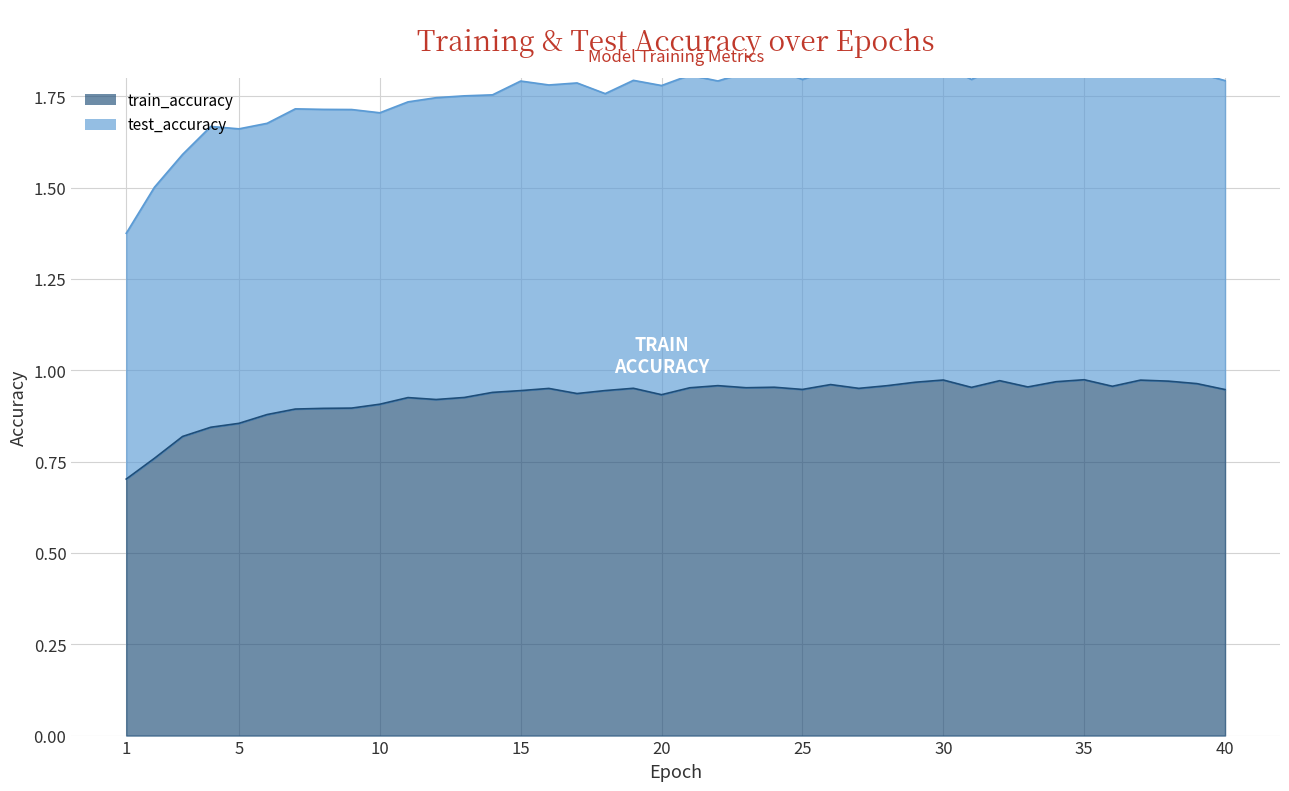

How many interior local valleys (lower than both neighbors) does the data have?

9